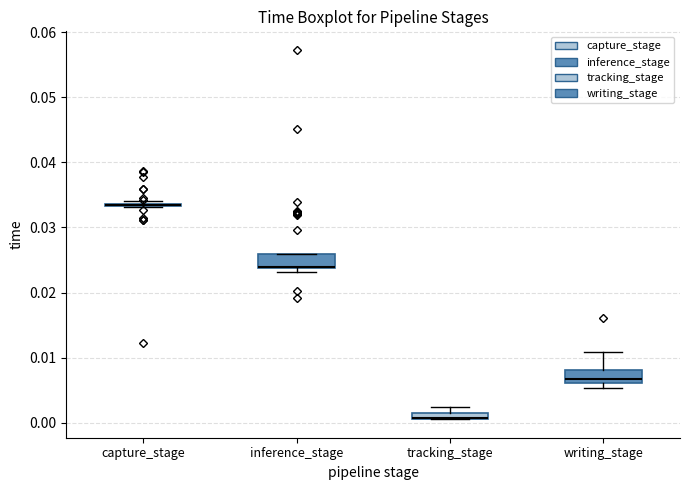

Where does the median line of the box for writing_stage sit on the y-axis? The values are not printed on the chart, so give them approximately, as read against the axis.

0.007